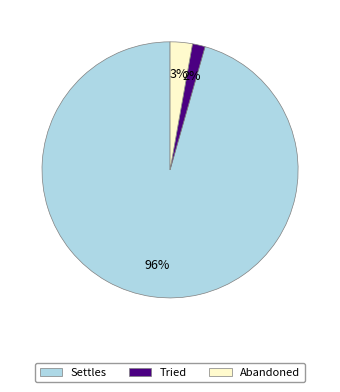

How many slices are in this pie chart?

3